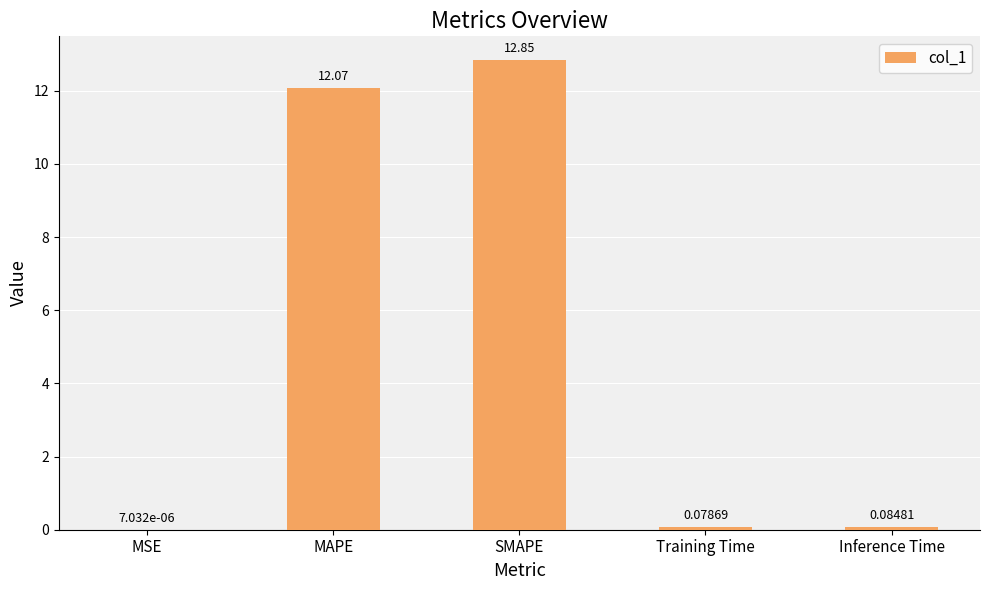

Which has a higher value, Inference Time or SMAPE?

SMAPE